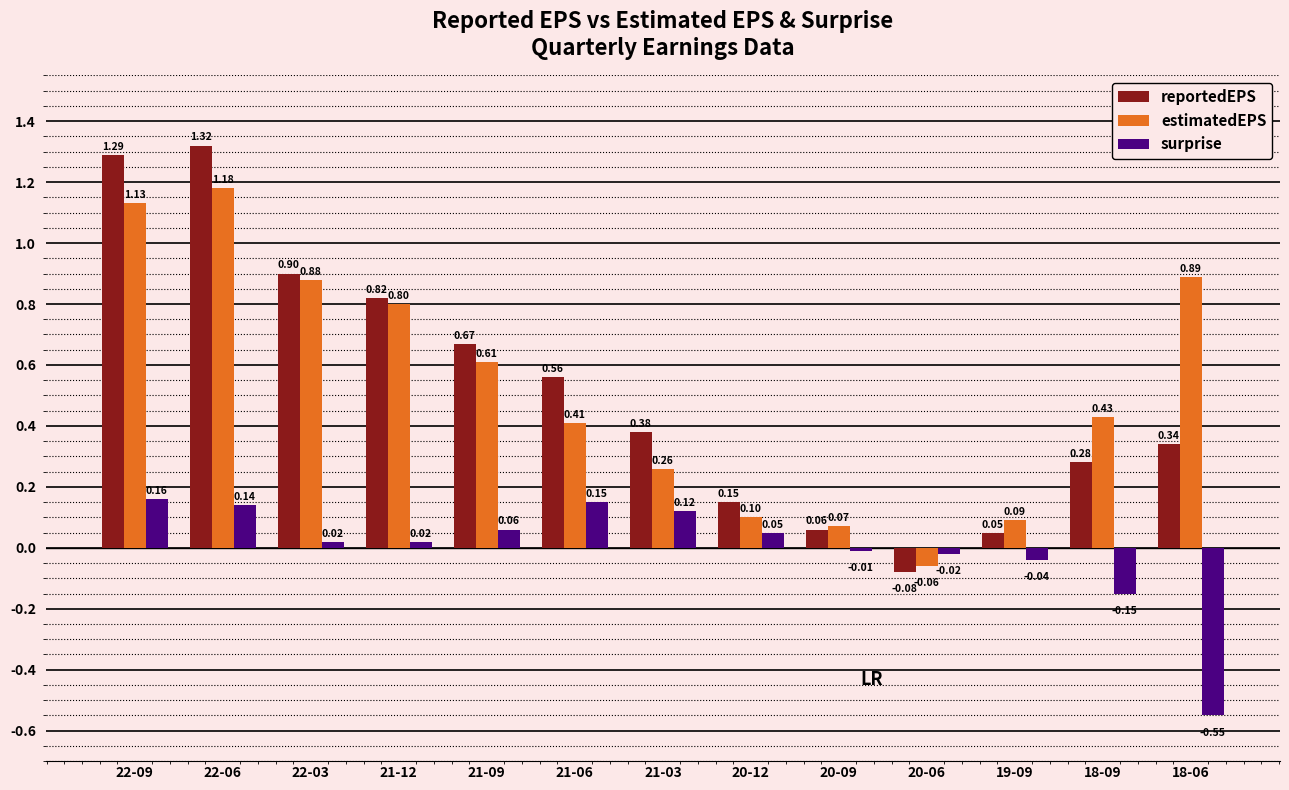

Which series has the widest spread of values?

reportedEPS